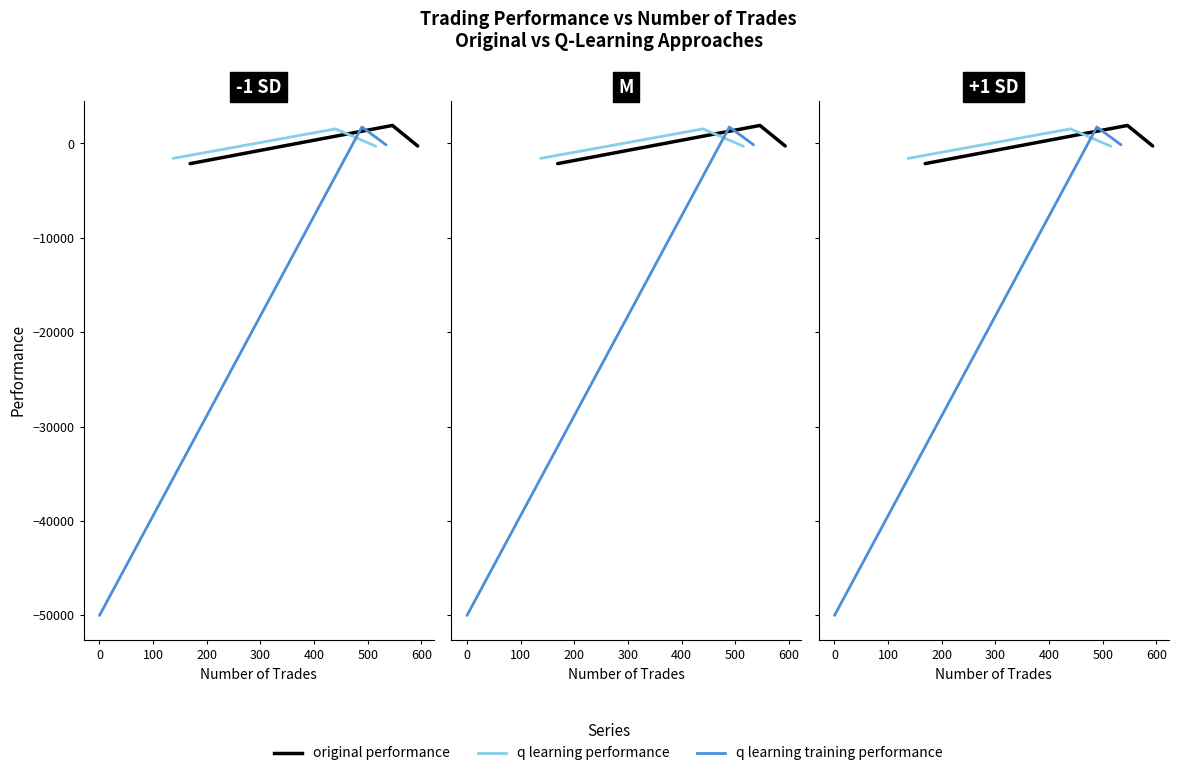

What is the maximum value for q learning training performance?

1745.2